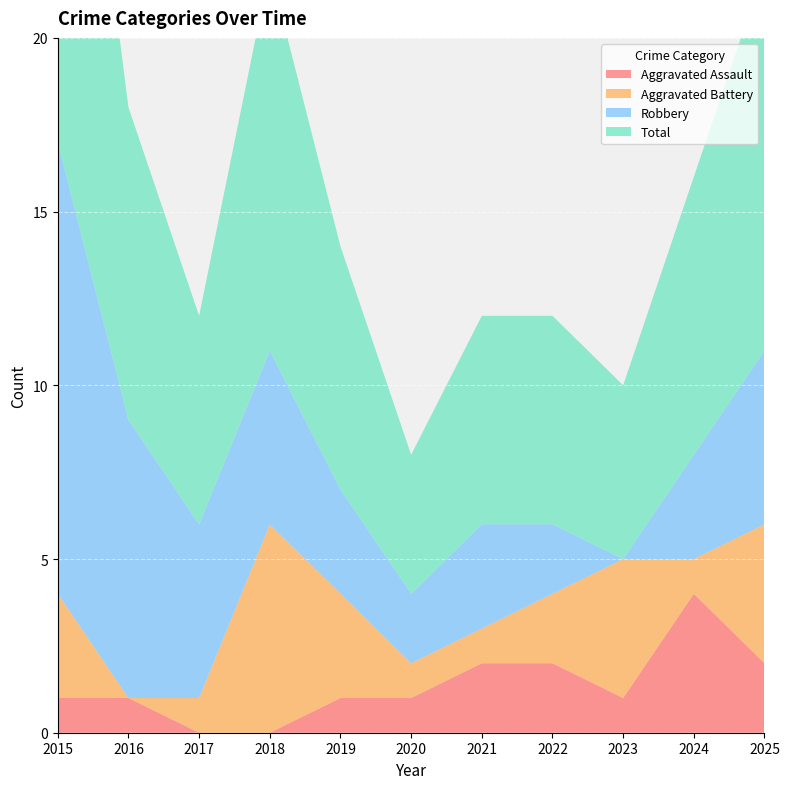

Reading left to right, list all the values displayed in this chart.

Aggravated Assault: 1	1	0	0	1	1	2	2	1	4	2
Aggravated Battery: 3	0	1	6	3	1	1	2	4	1	4
Robbery: 13	8	5	5	3	2	3	2	0	3	5
Total: 17	9	6	11	7	4	6	6	5	8	11